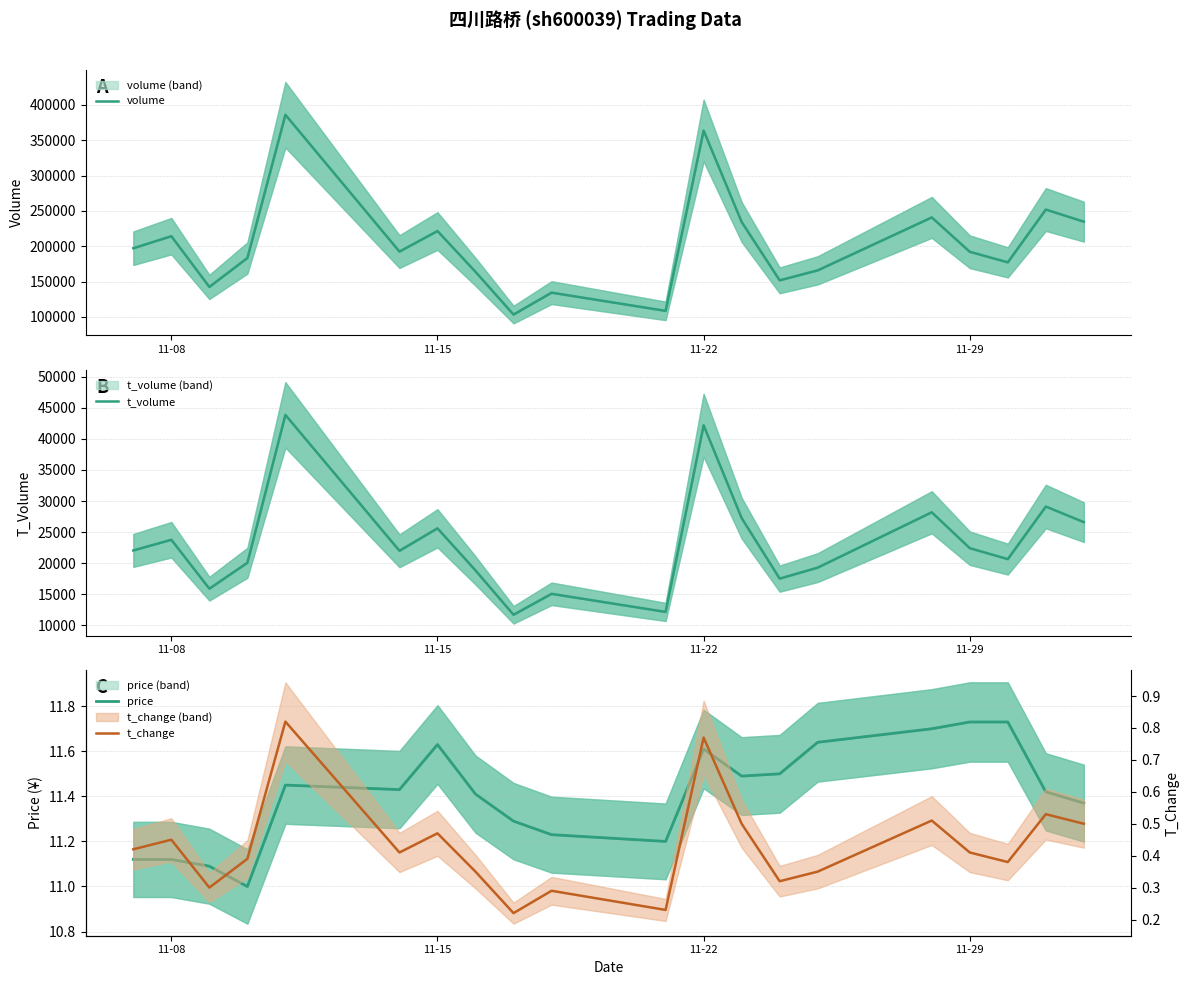

Reading left to right, transcribe all the data shown in this chart.

volume: 197230.0	214274.0	142514.0	183434.0	386058.0	192487.0	221556.0	163867.0	103392.0	134398.0	108635.0	363760.0	234368.0	151820.0	165939.0	240825.0	192237.0	177262.0	251974.0	234820.0
t_volume: 22044.0	23764.0	15888.0	20057.0	43865.0	21988.0	25605.0	18828.0	11686.0	15061.0	12149.0	42193.0	27248.0	17507.0	19279.0	28187.0	22409.0	20648.0	29113.0	26601.0
price: 11.1	11.1	11.1	11.0	11.4	11.4	11.6	11.4	11.3	11.2	11.2	11.6	11.5	11.5	11.6	11.7	11.7	11.7	11.4	11.4
t_change: 0.4	0.5	0.3	0.4	0.8	0.4	0.5	0.3	0.2	0.3	0.2	0.8	0.5	0.3	0.3	0.5	0.4	0.4	0.5	0.5